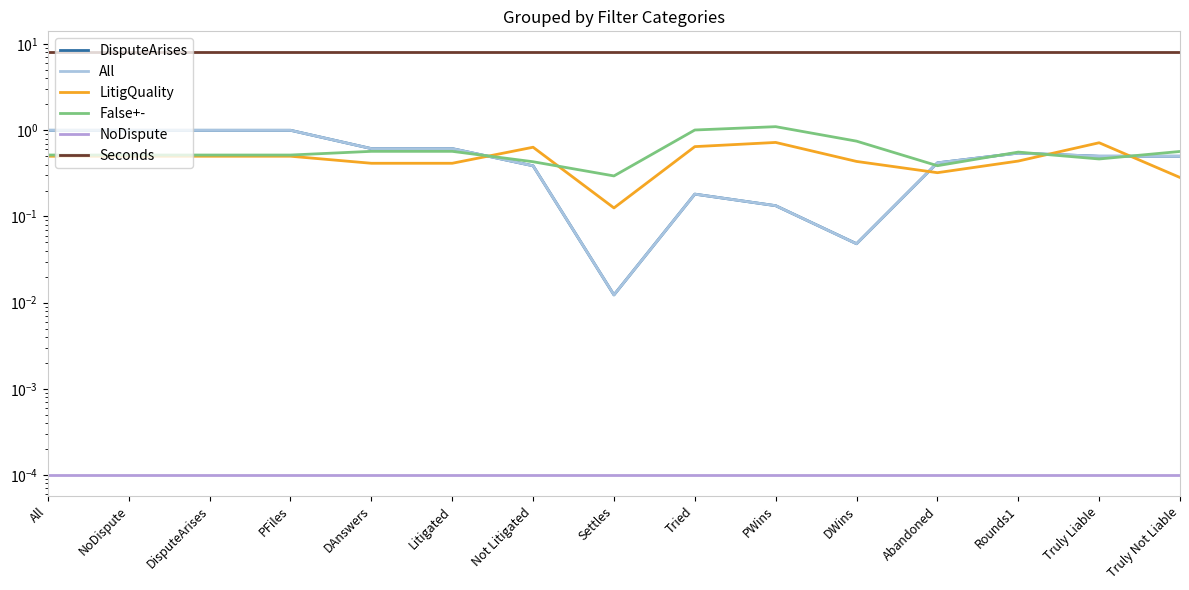

What is the difference between the highest and lowest values at DAnswers?

8.0